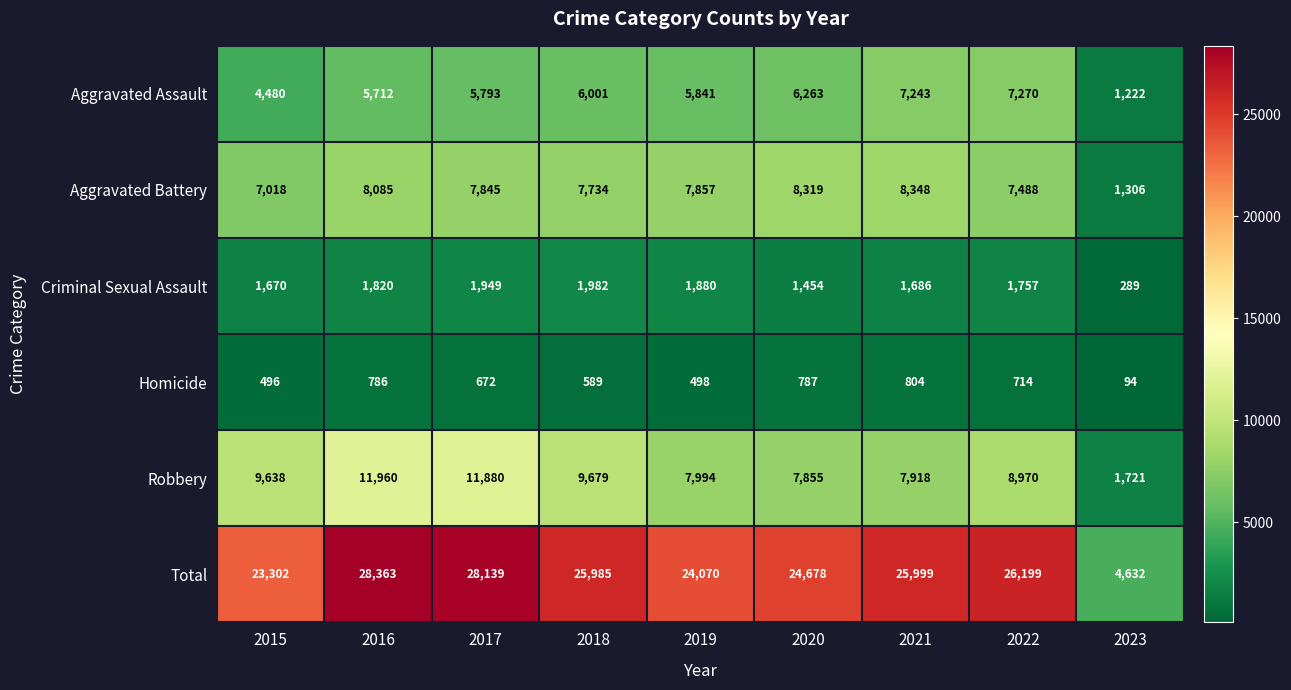

Which label corresponds to the smallest value in the chart?

2023